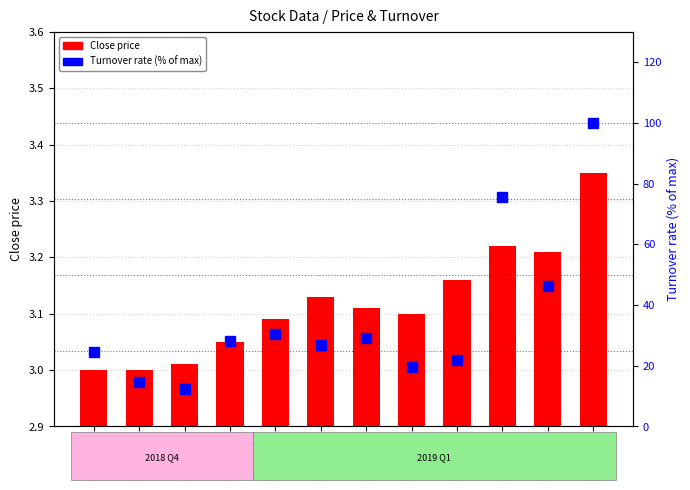

What is the value of the Turnover rate (%max) bar at the 11th from the left?

46.3